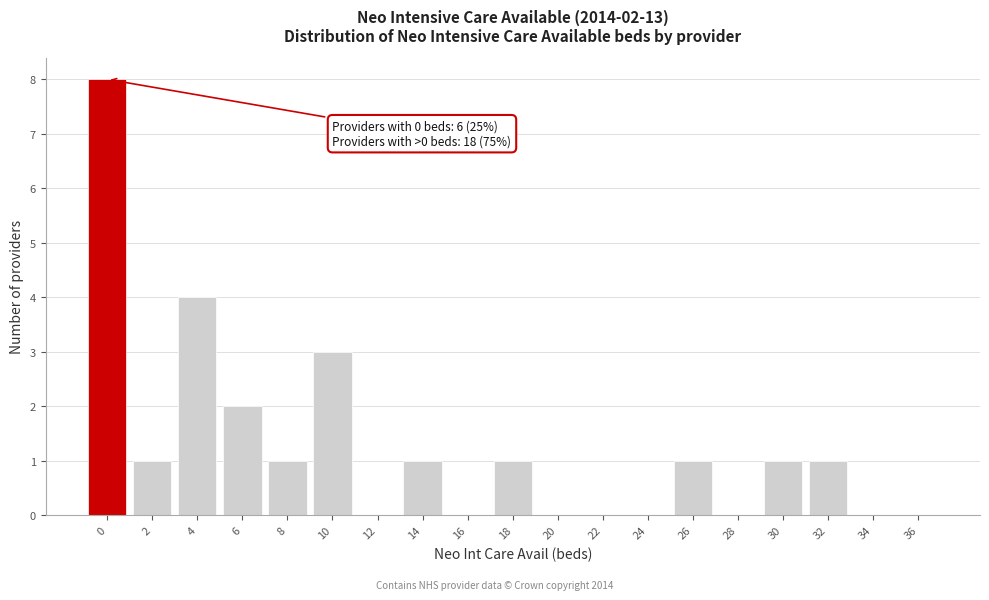

Reading left to right, transcribe all the data shown in this chart.

0=8	2=1	4=4	6=2	8=1	10=3	12=0	14=1	16=0	18=1	20=0	22=0	24=0	26=1	28=0	30=1	32=1	34=0	36=0